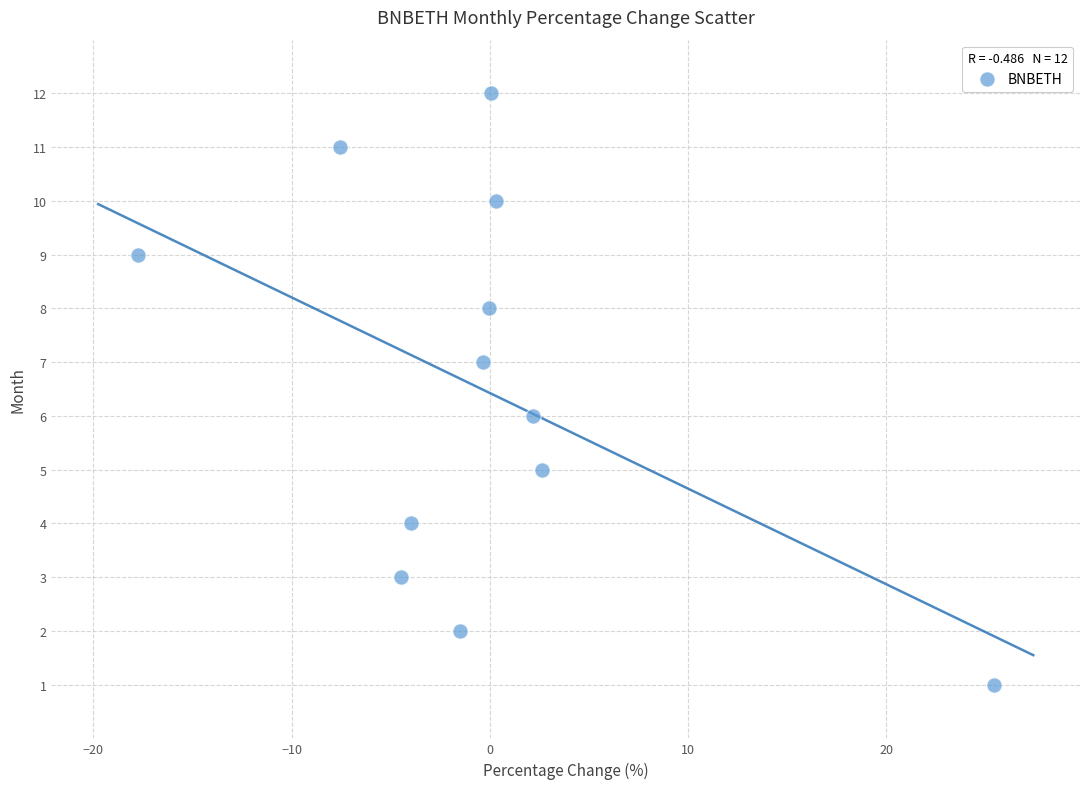

What is the range of Y values (max minus min)?

11